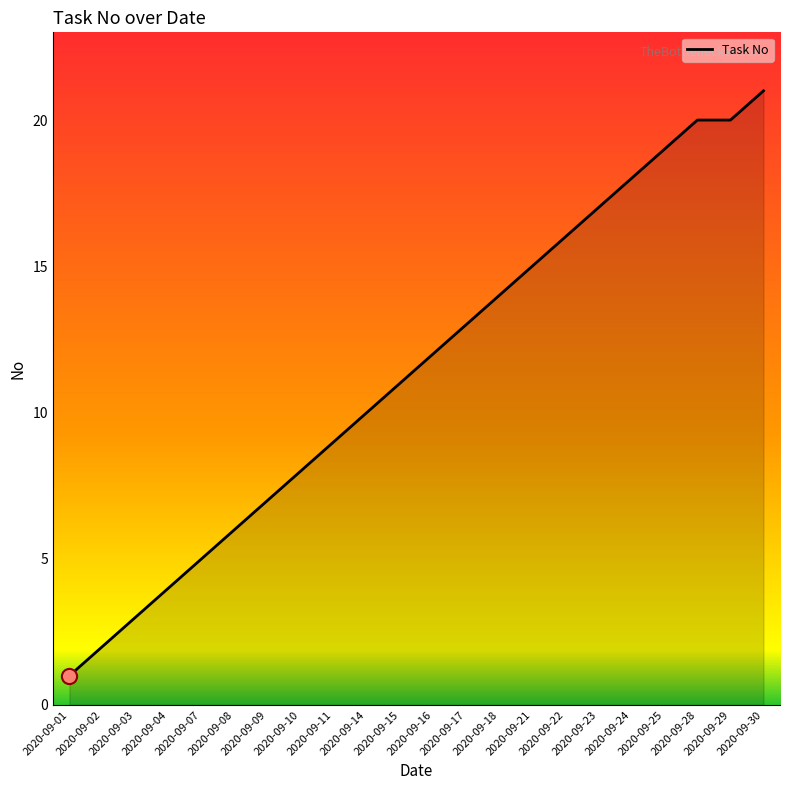

Which has a higher value, 2020-09-24 or 2020-09-23?

2020-09-24